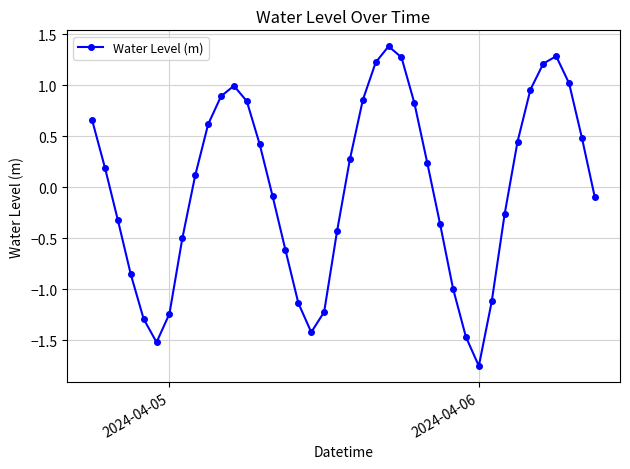

What is the sum of all values?

-0.5